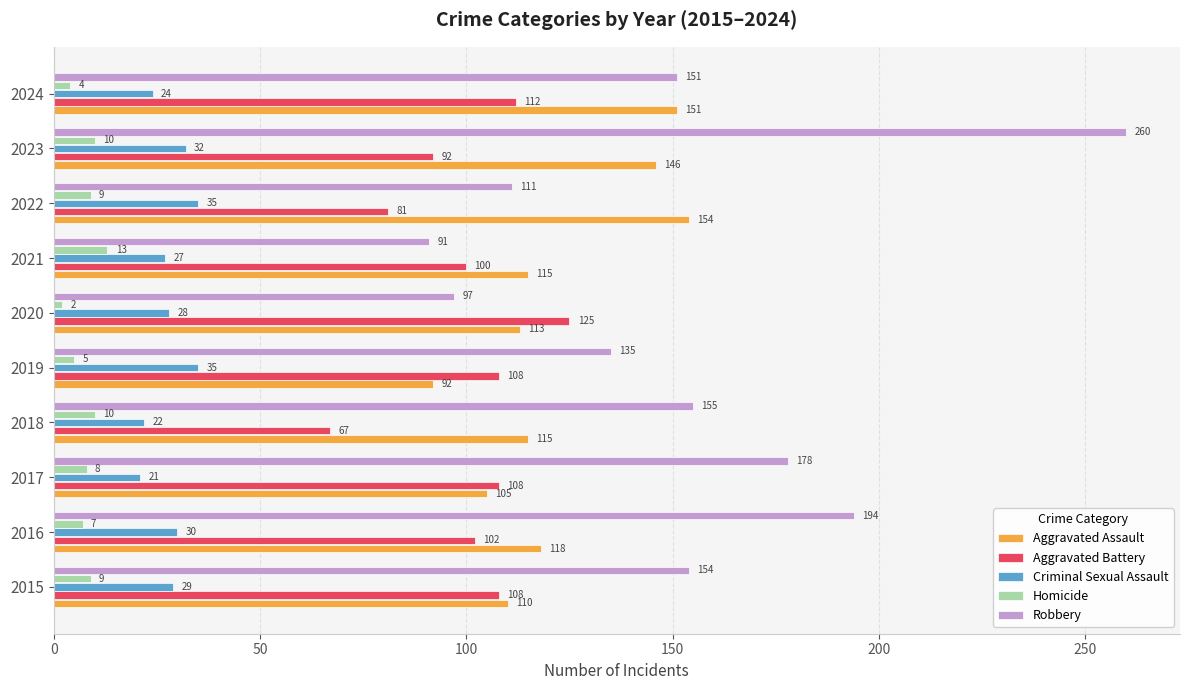

Which series changed the most between 2021 and 2024?

Robbery